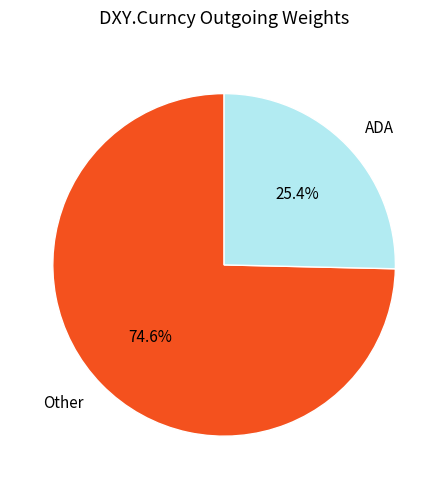

Count the number of slices in the pie.

2